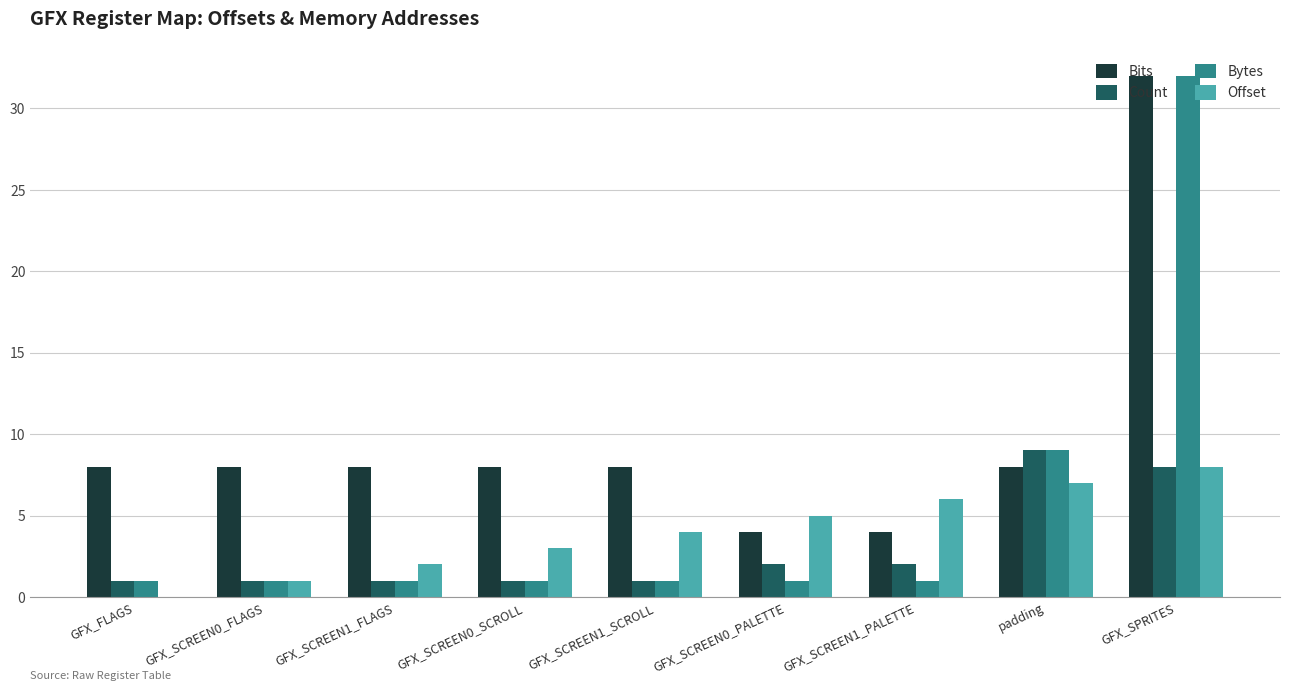

Which series changed the most between GFX_SCREEN0_FLAGS and GFX_SCREEN1_SCROLL?

Offset